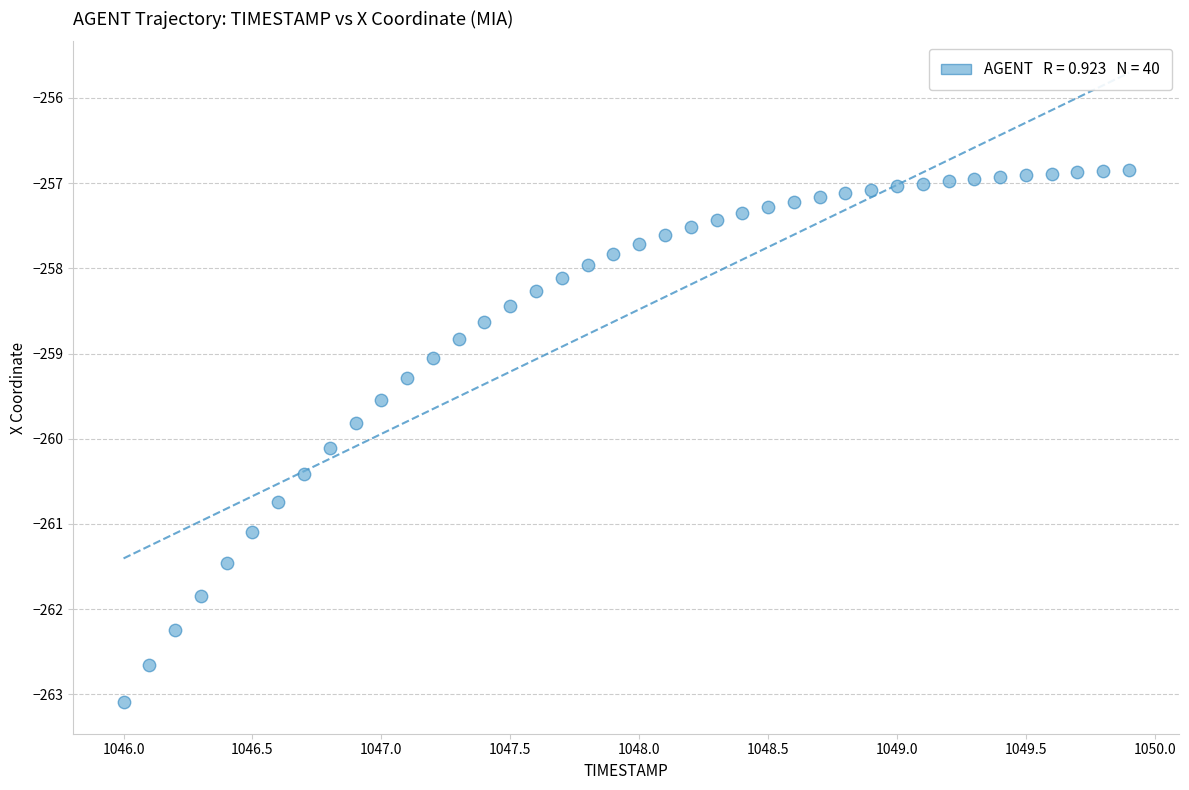

What is the range of Y values (max minus min)?

6.3